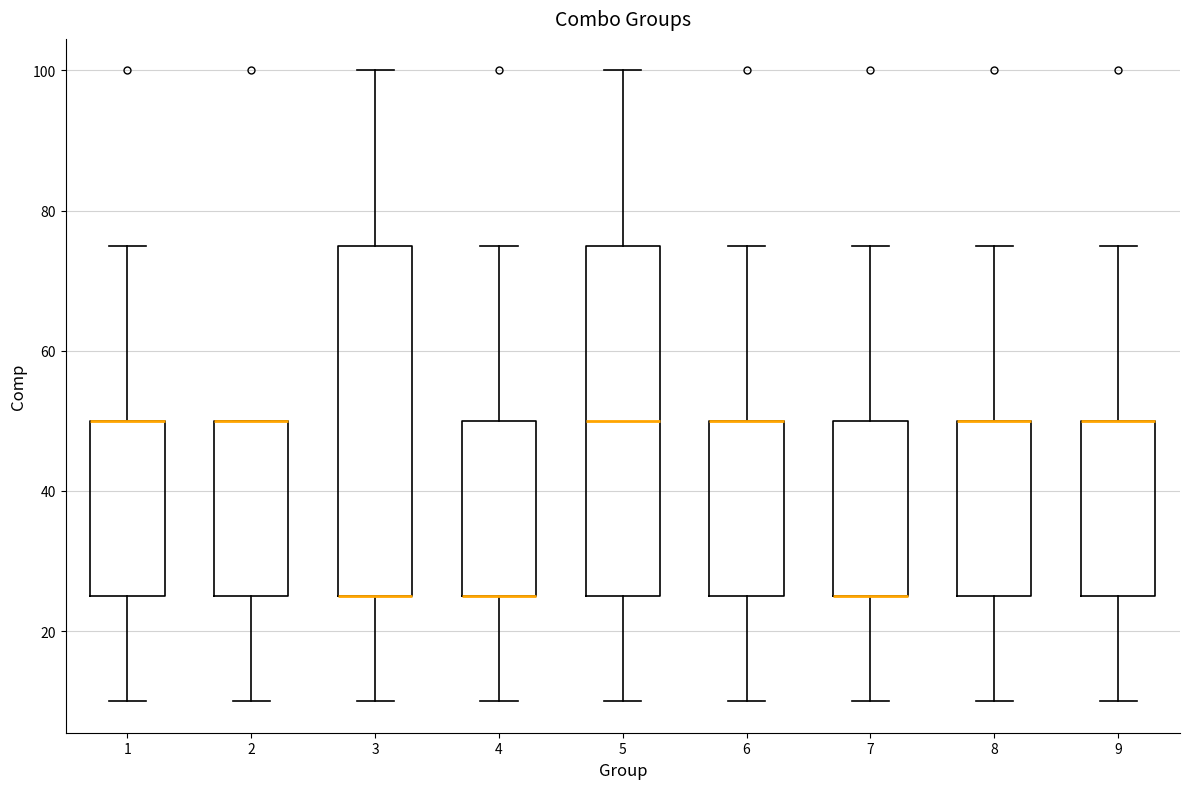

Where does the upper whisker of the box at x = 4 end on the y-axis? The values are not printed on the chart, so give them approximately, as read against the axis.

76